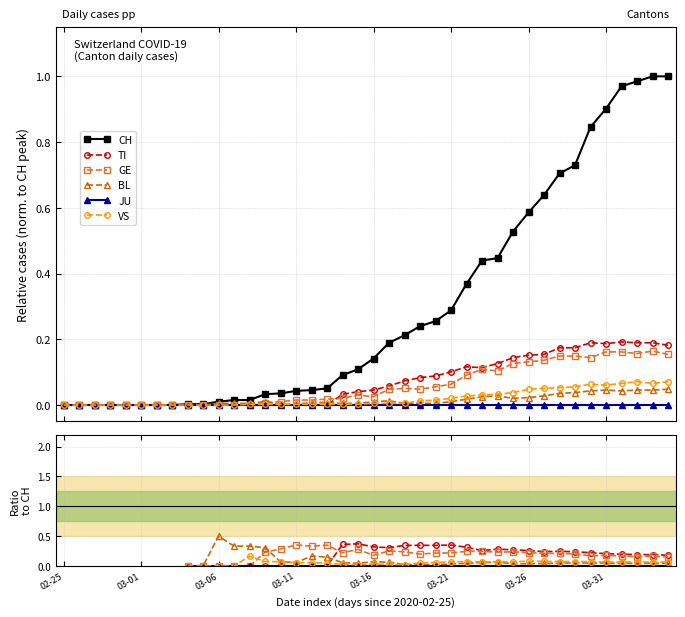

The VS series shows nan at 02-25. True or false?

False